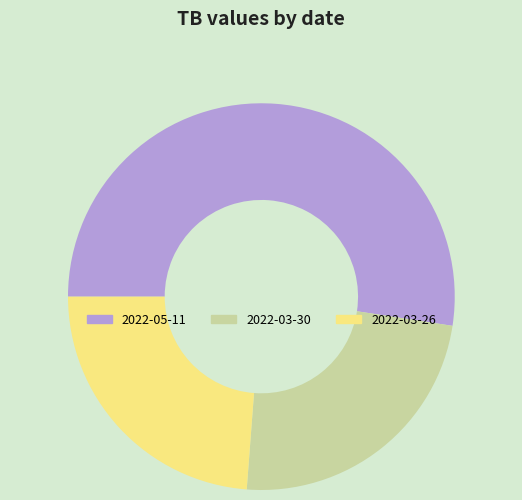

How many slices are in this pie chart?

3